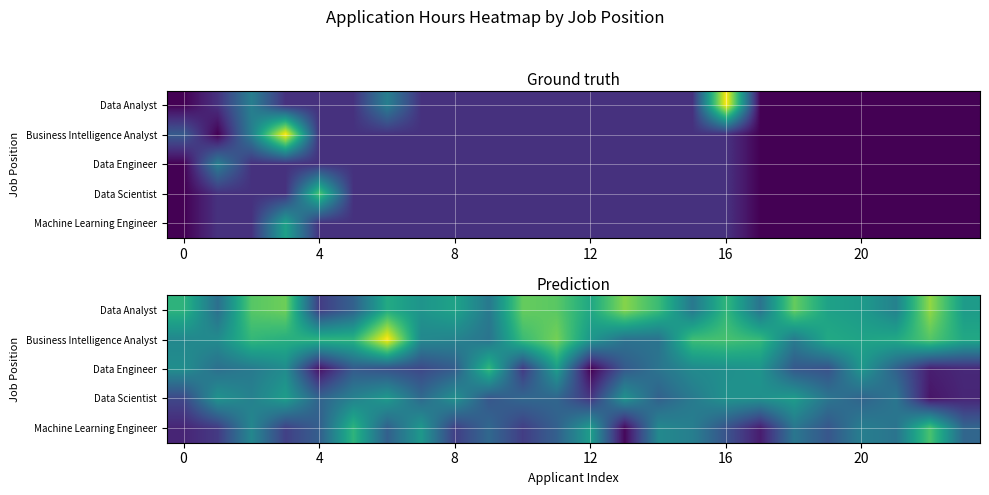

True or false: Data Engineer has a value of 1.3 at 16.

False